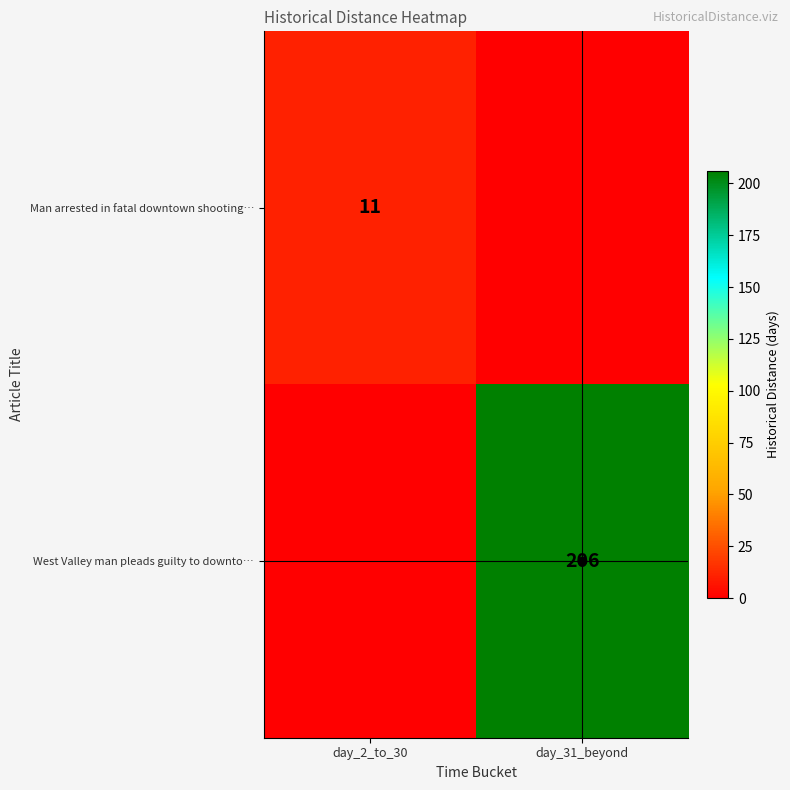

True or false: West Valley man pleads guilty to downto… has a value of 206 at day_31_beyond.

True